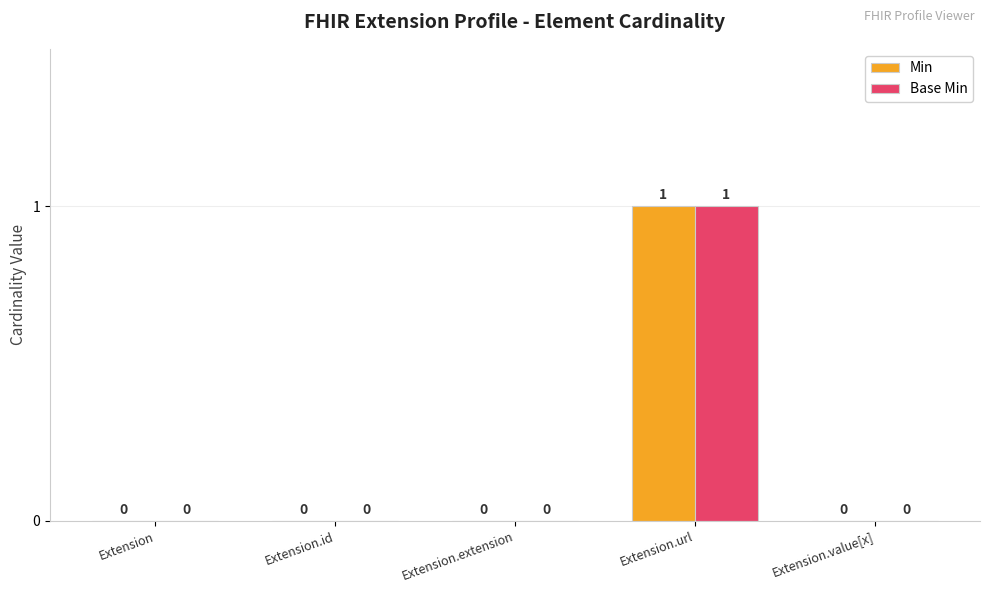

At which category is the sum across all series the highest?

Extension.url